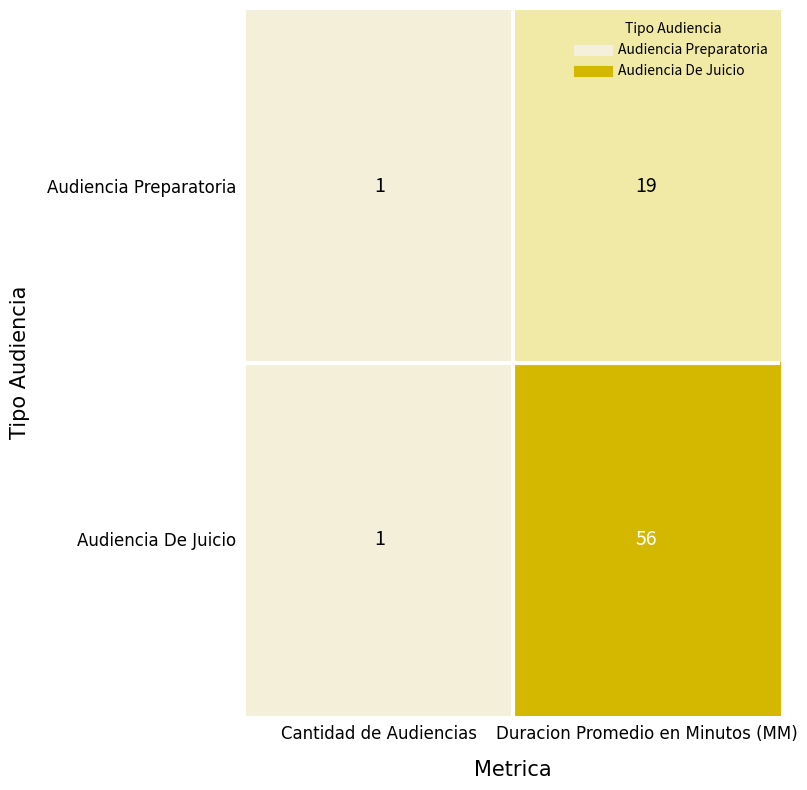

What is the average value of the Audiencia Preparatoria series?

10